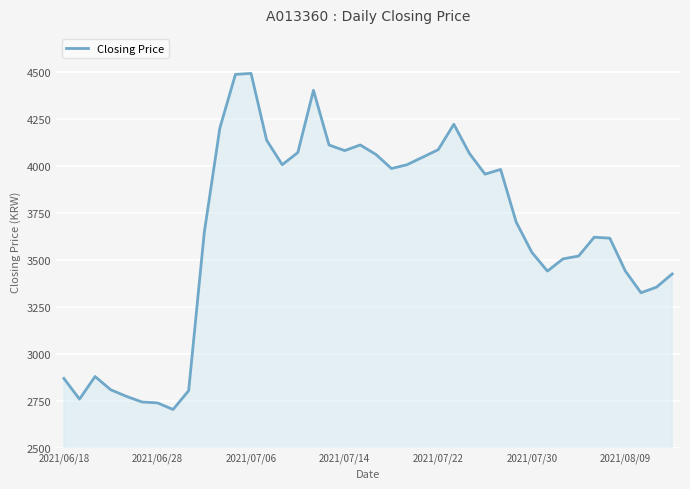

What is the minimum value shown in the chart?

2705